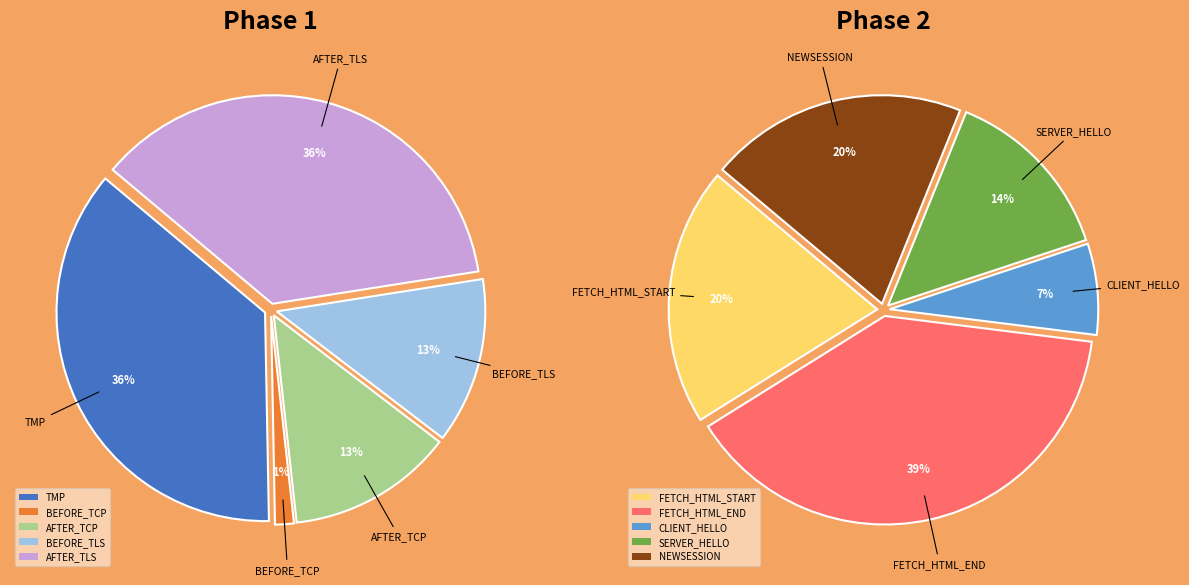

Is the sum of SEED_LT_CLIENT_START_READ_NEWSESSION and SEED_LT_CLIENT_START_CLIENT_HELLO greater than half?

No